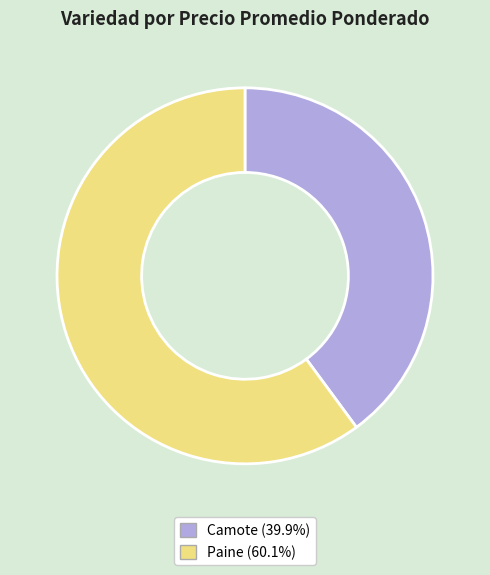

Approximately how many times larger is the value at Paine compared to Camote?

1.5